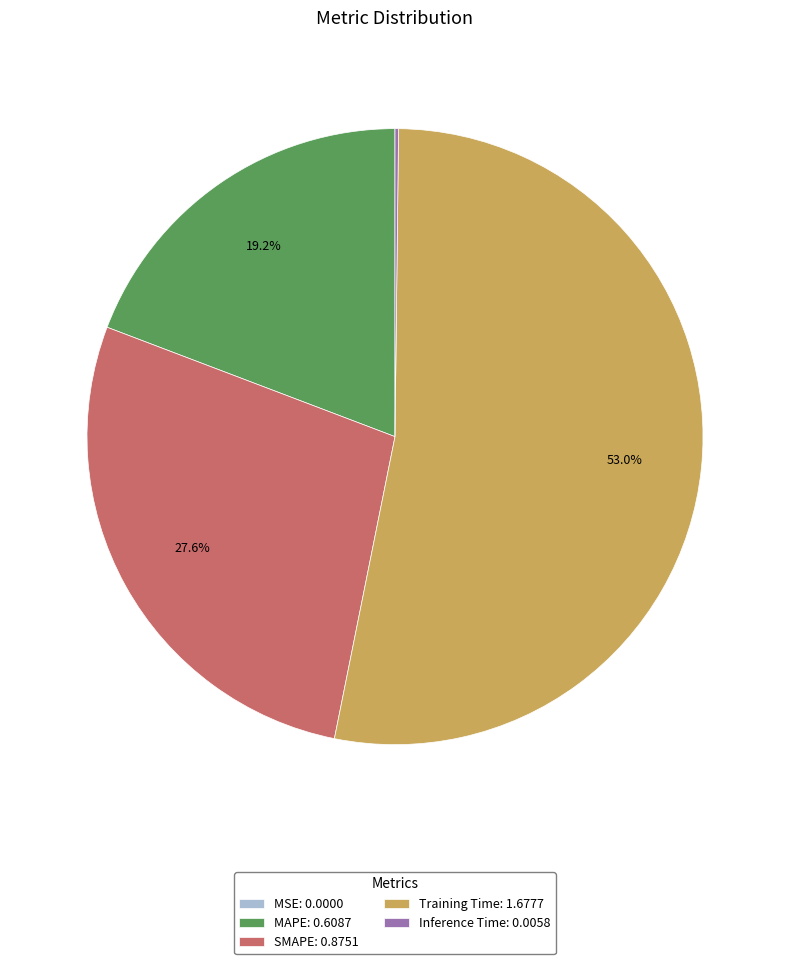

What is the largest slice in the pie chart?

Training Time